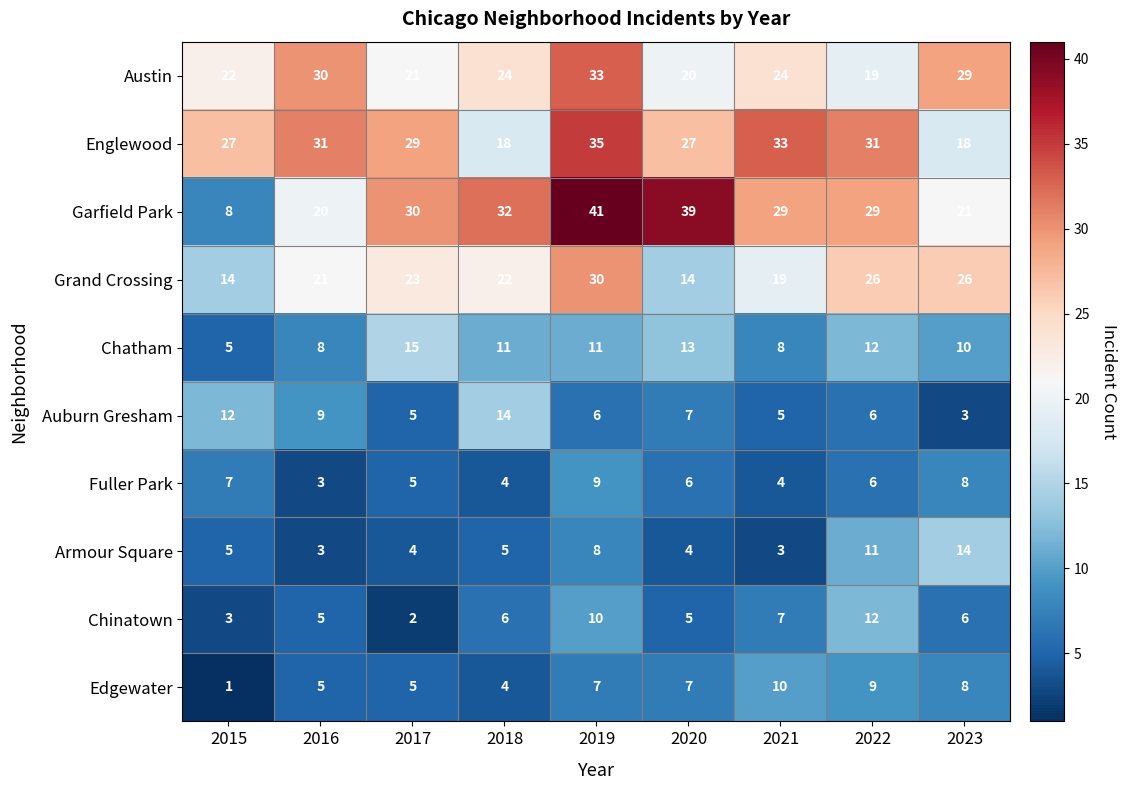

Which label corresponds to the largest value in the chart?

2019